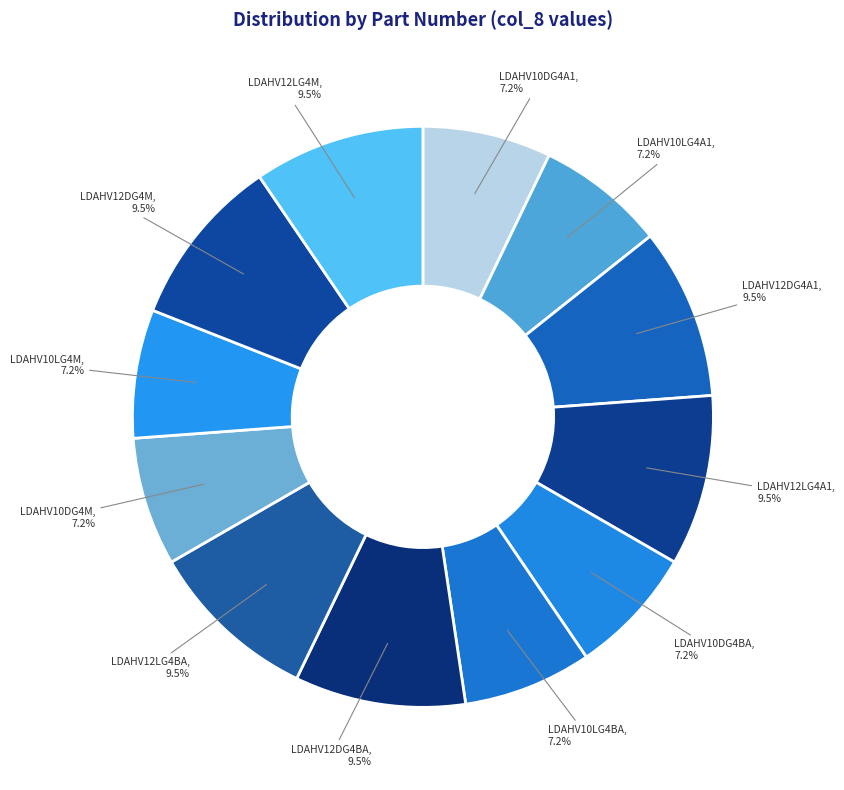

Is there a majority slice in this chart?

No